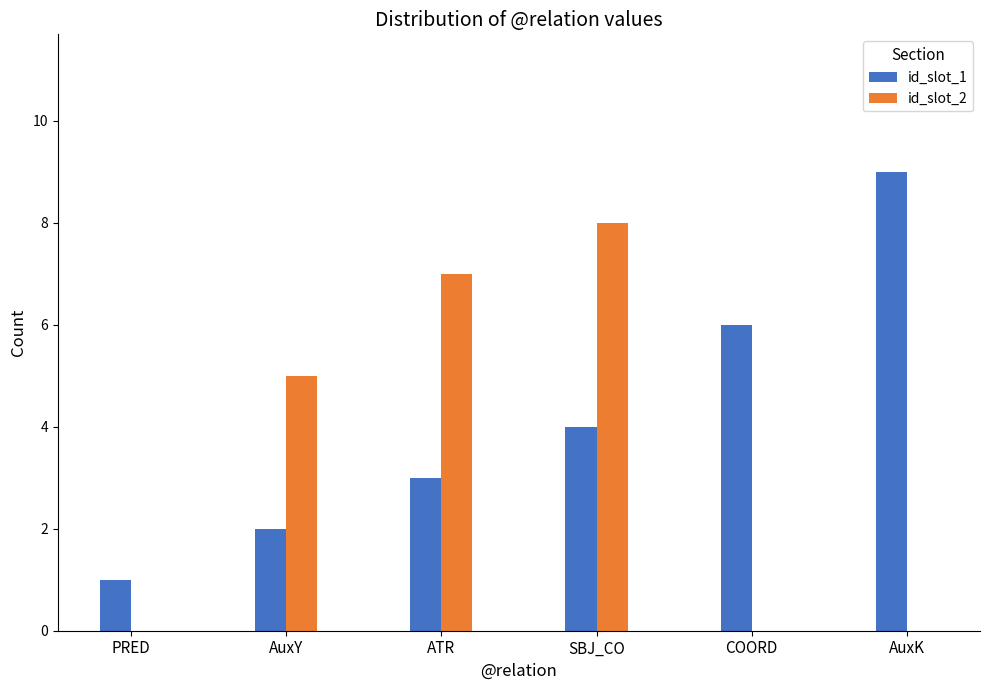

Reading right to left, extract all data points from this chart.

id_slot_1: 9	6	4	3	2	1
id_slot_2: 0	0	8	7	5	0